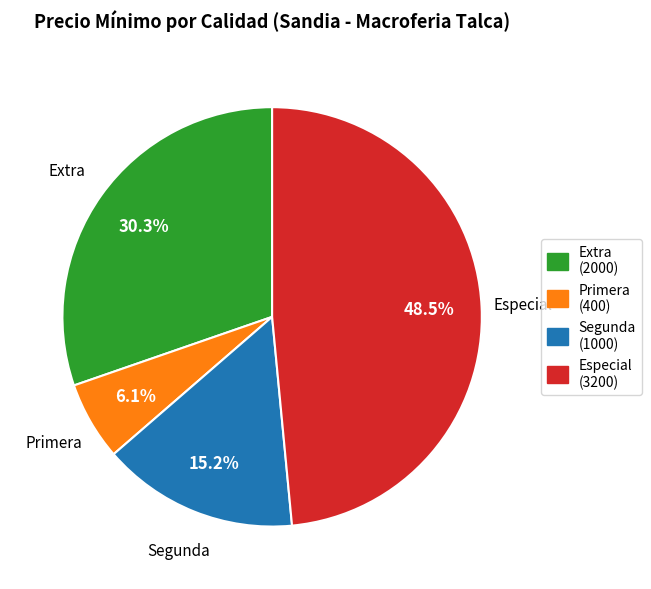

Is there any slice that represents more than half of the pie?

No